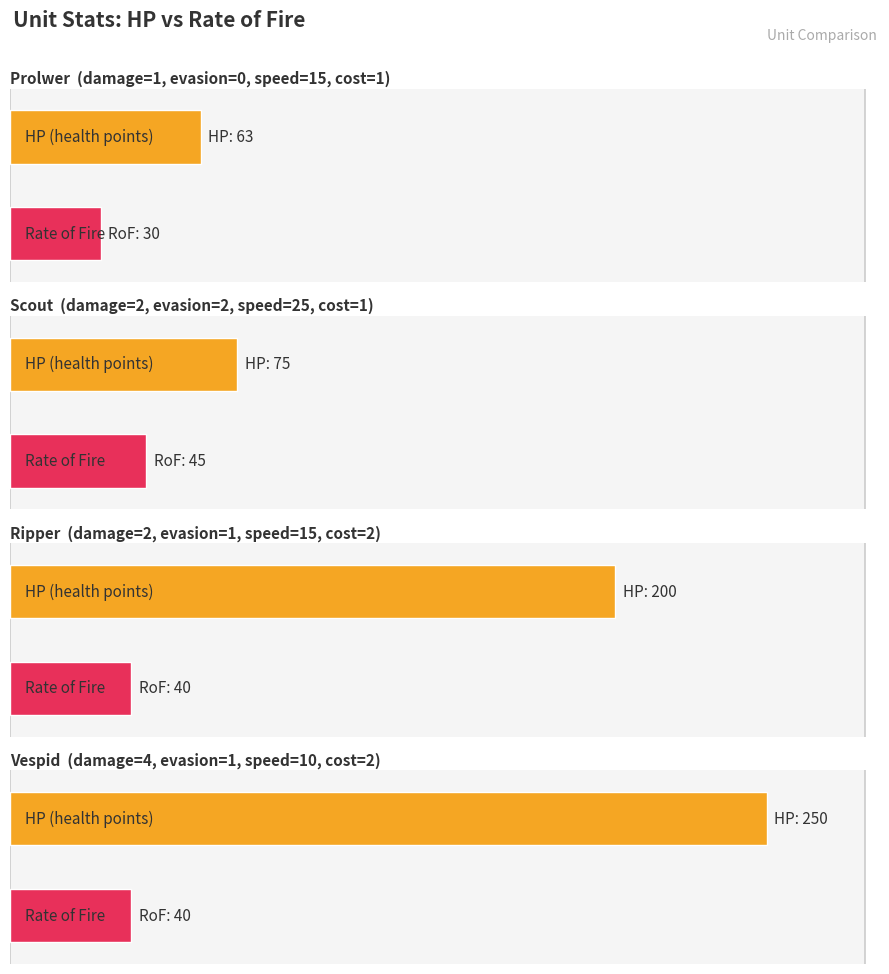

How many groups of bars are there?

4